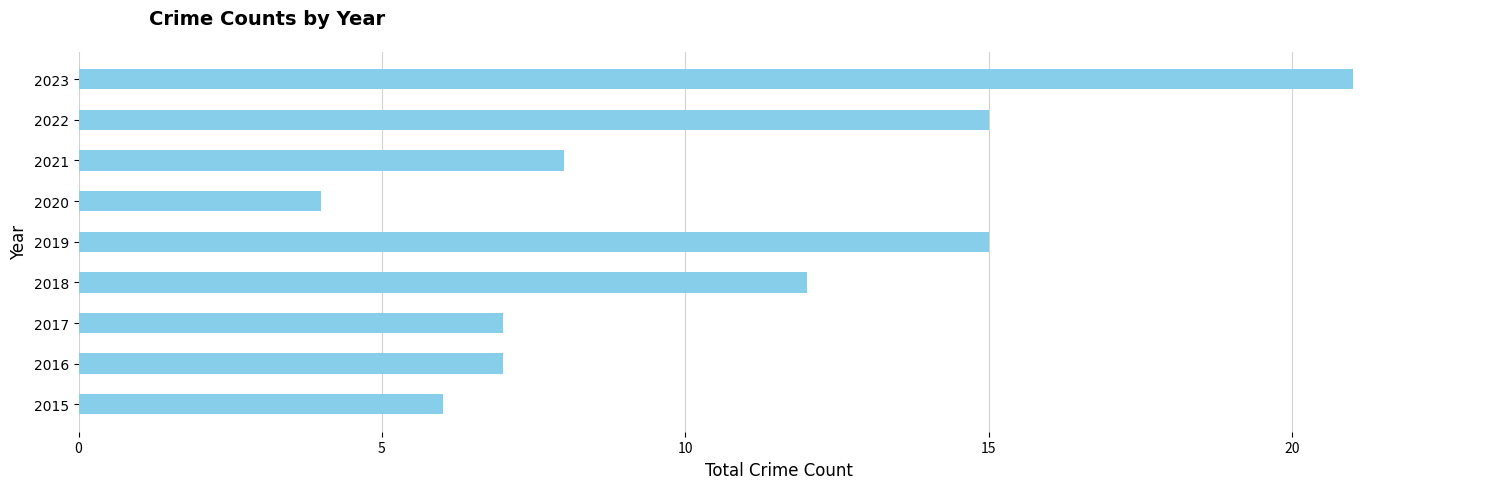

The chart shows a value of 4 at 2020. True or false?

True